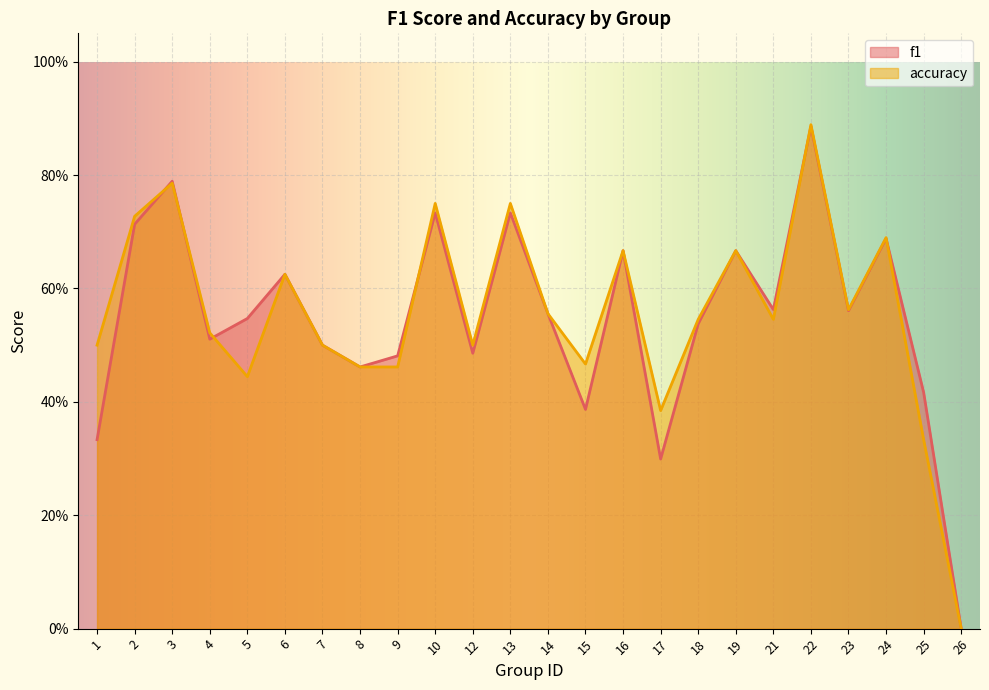

Is the value of f1 at 21 greater than the value of accuracy at 24?

No